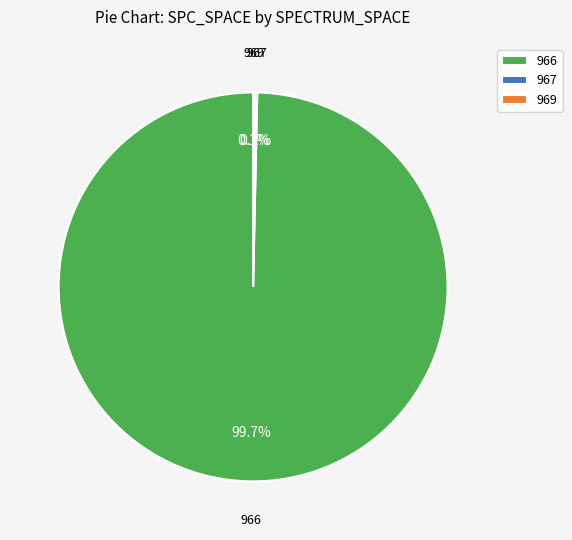

To the nearest percent, what is the difference between the largest and smallest slice percentages?

100%